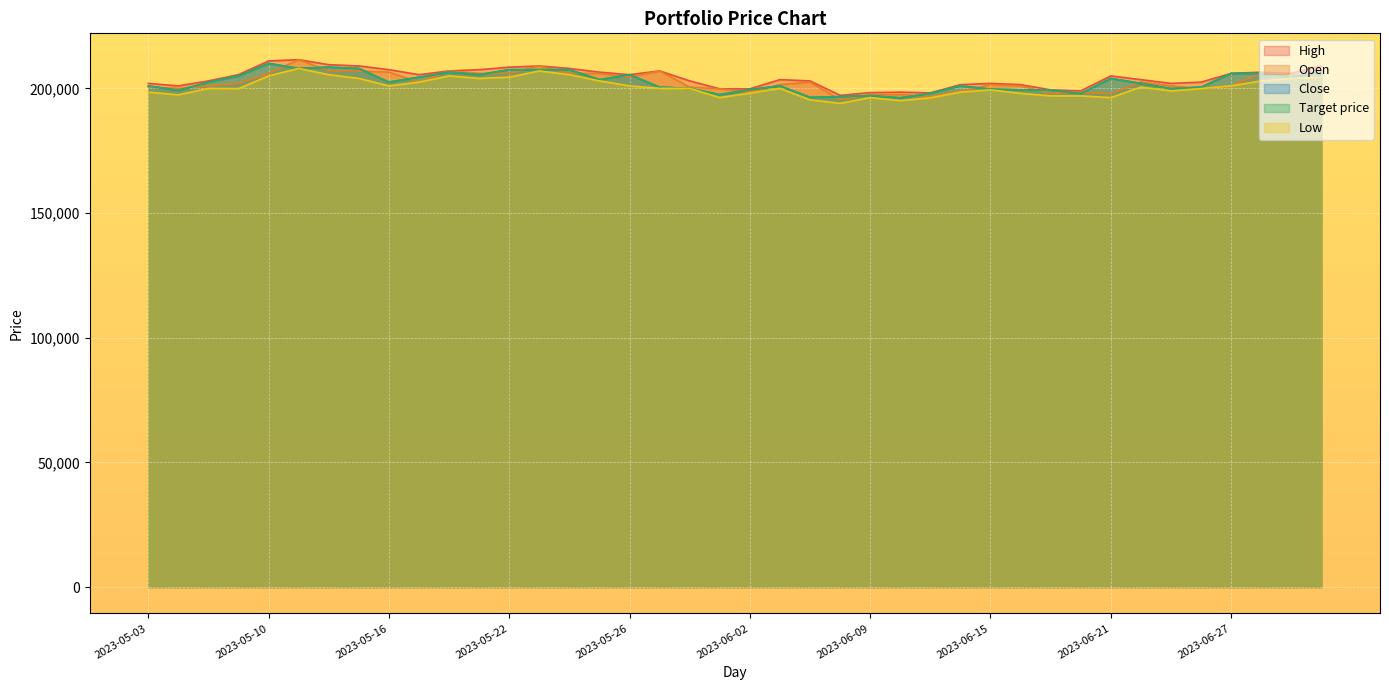

The value of Low at 2023-06-28 is 134931. True or false?

False